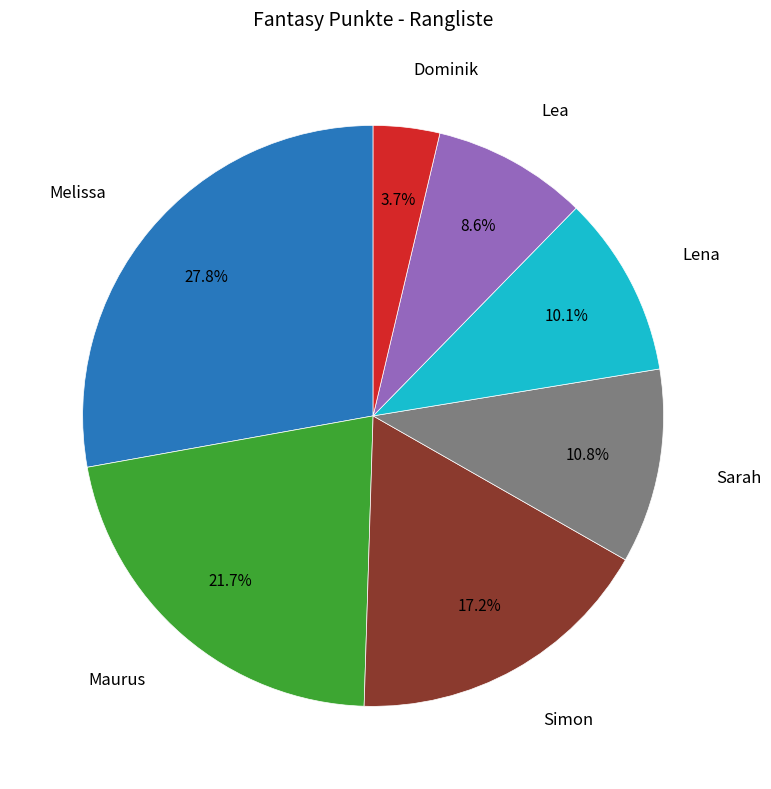

Does any single category account for the majority?

No